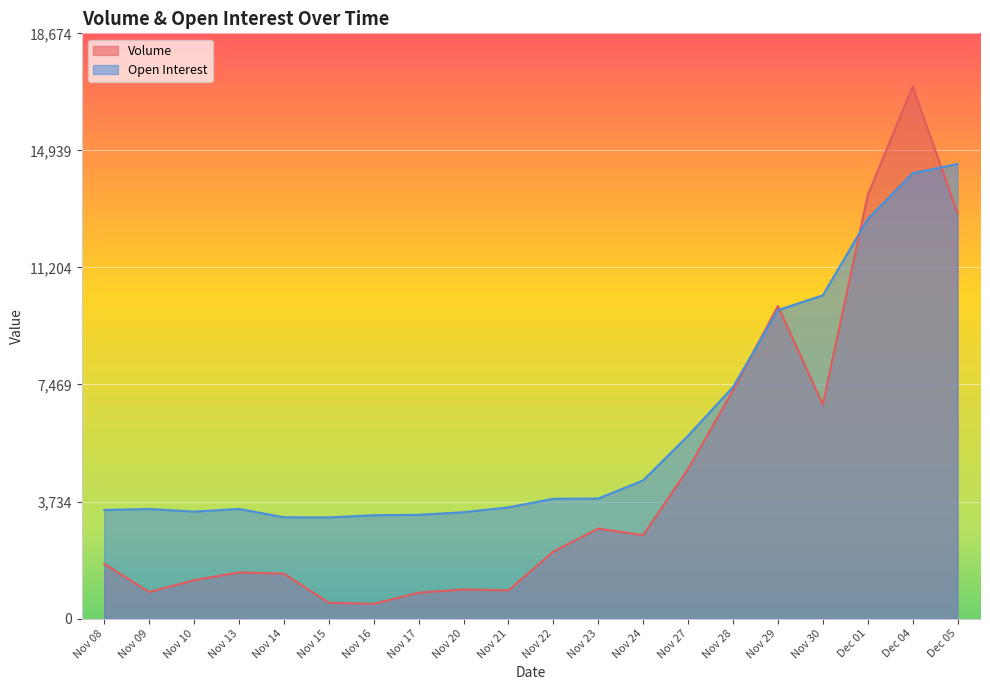

What is the difference between the highest and lowest values at Nov 21?

2648